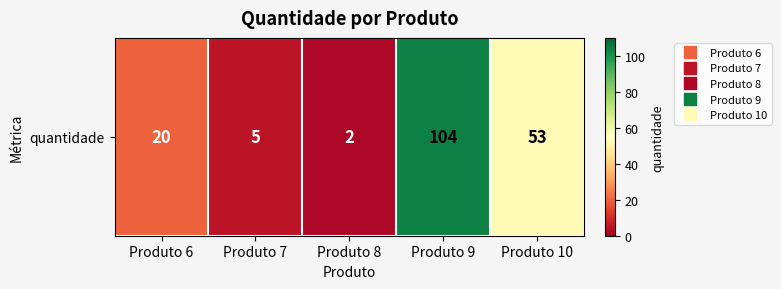

Count the number of categories in the chart.

5